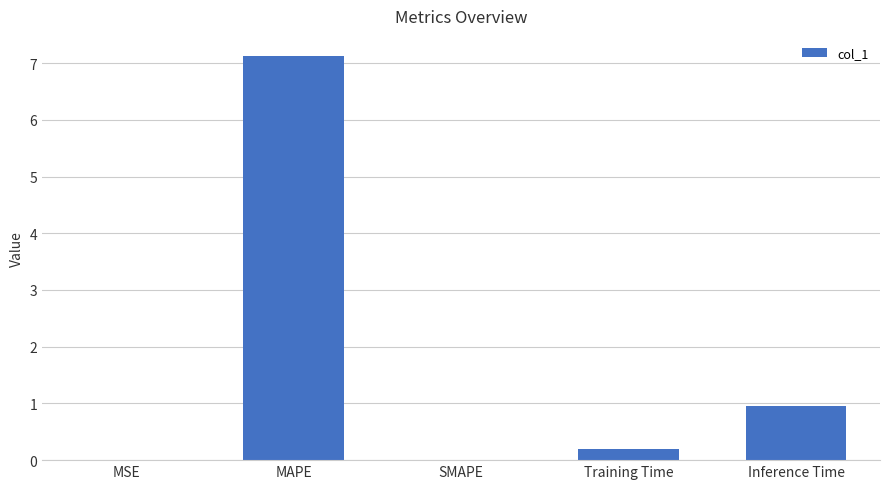

How many series are shown in this chart?

1